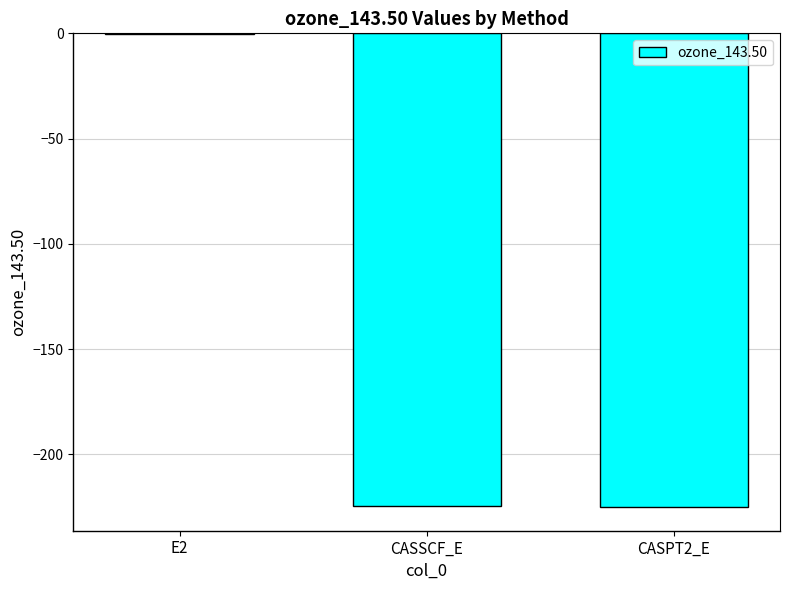

Are the bars horizontal?

No